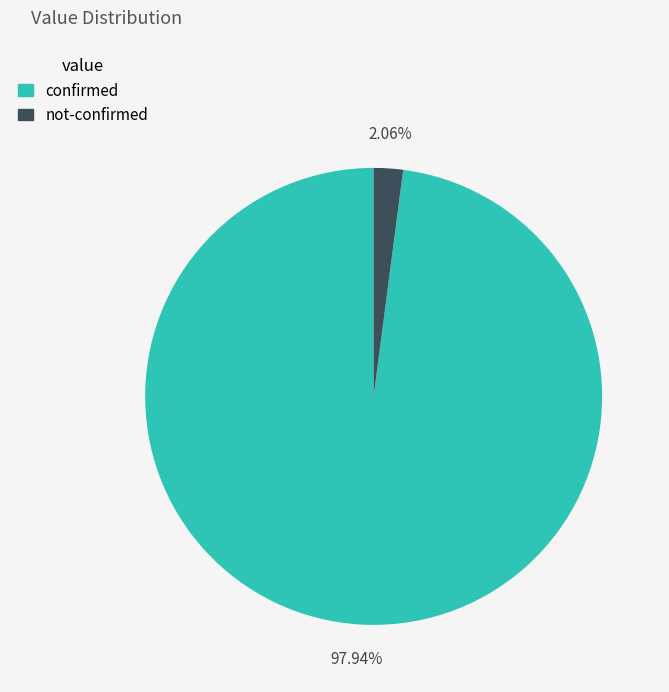

Count the number of slices in the pie.

2